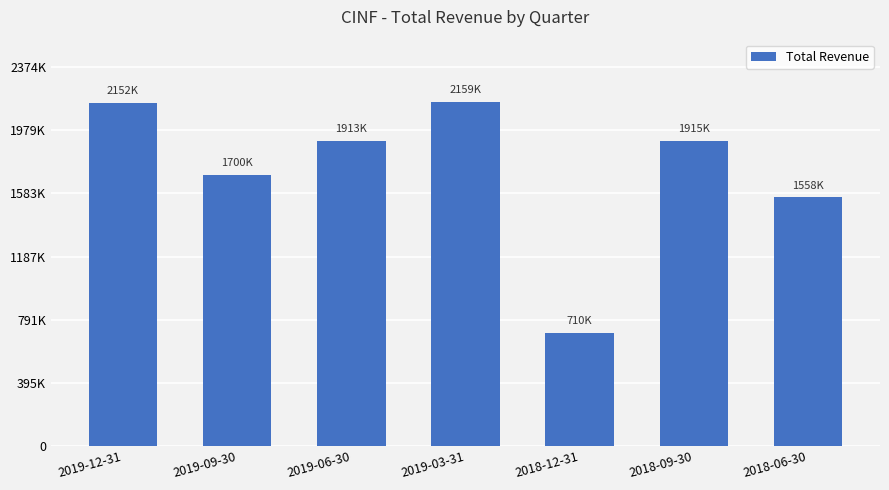

Where does the data first go above 1913000?

2019-12-31